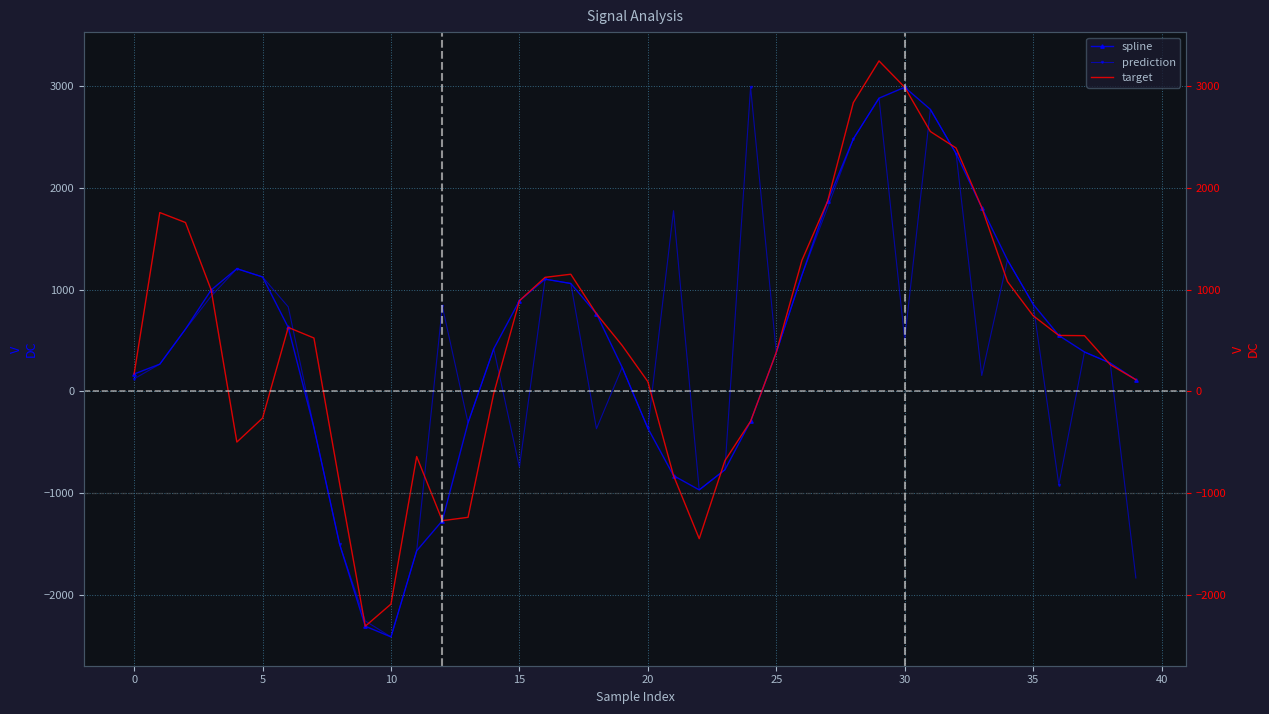

How many values in the target series exceed 548?

20